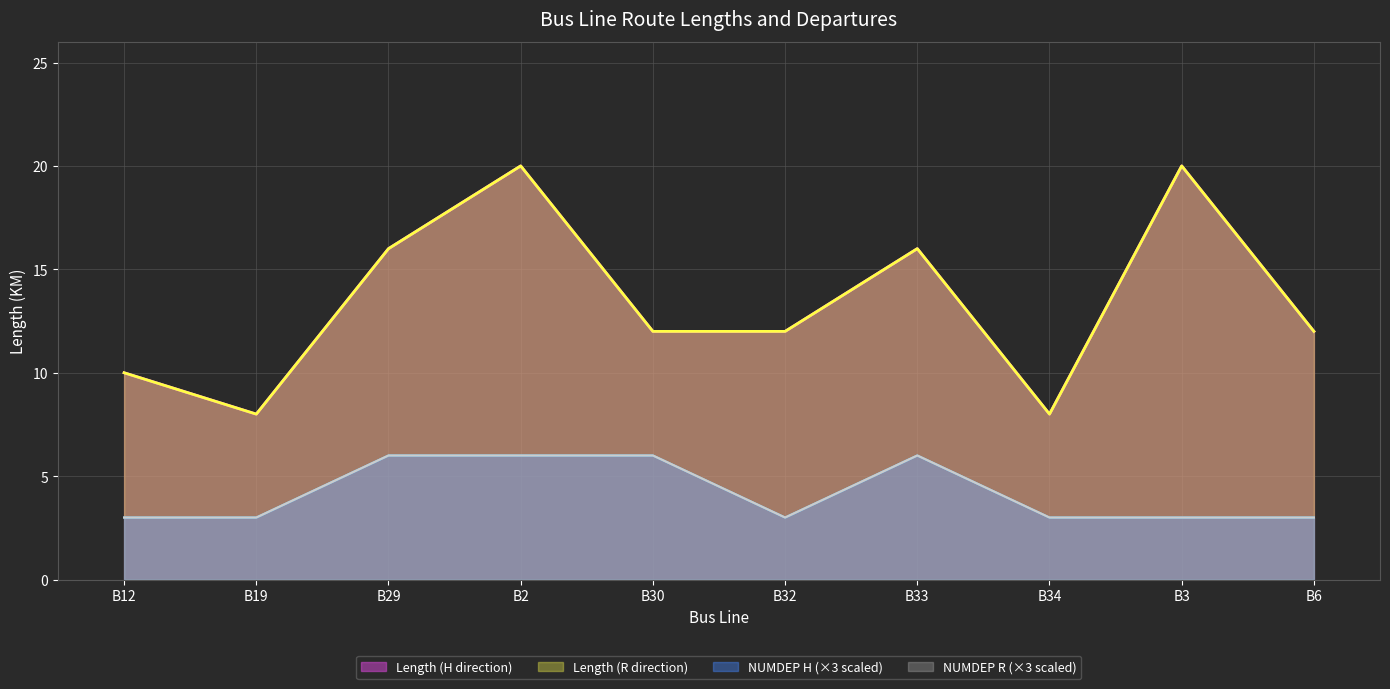

Read the Length (R direction) value at B6, to the nearest 10.

10